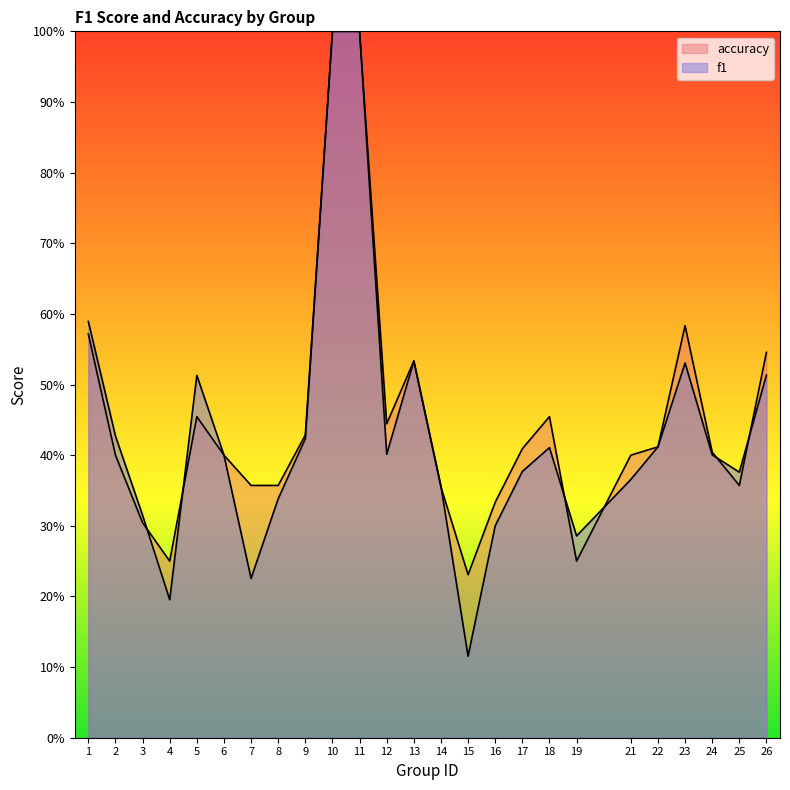

What is the sum of all f1 values?

10.8